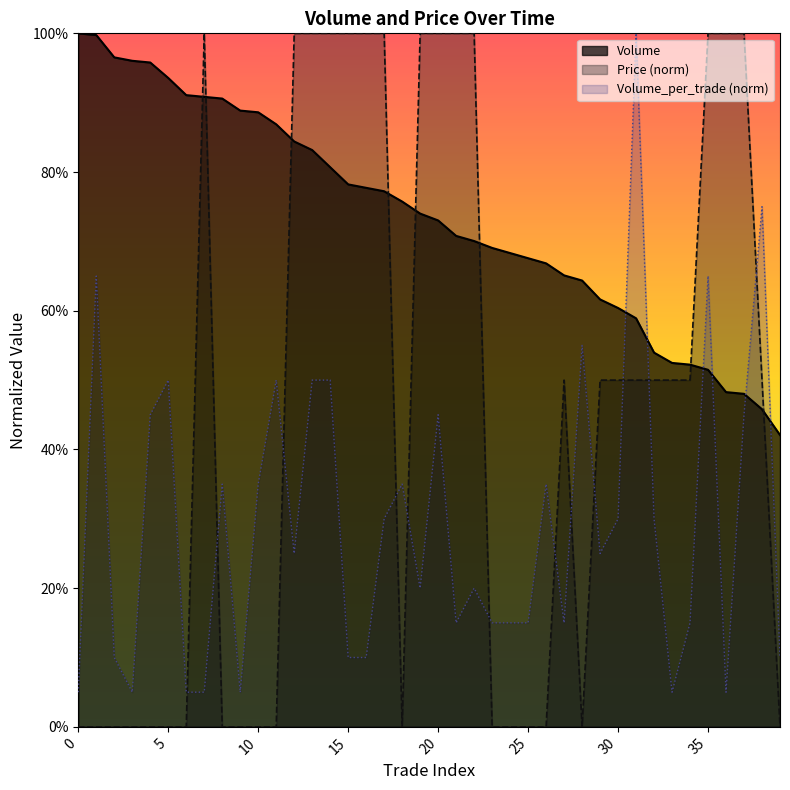

What are all the series names shown in the legend?

Volume, Price (norm), Volume_per_trade (norm)